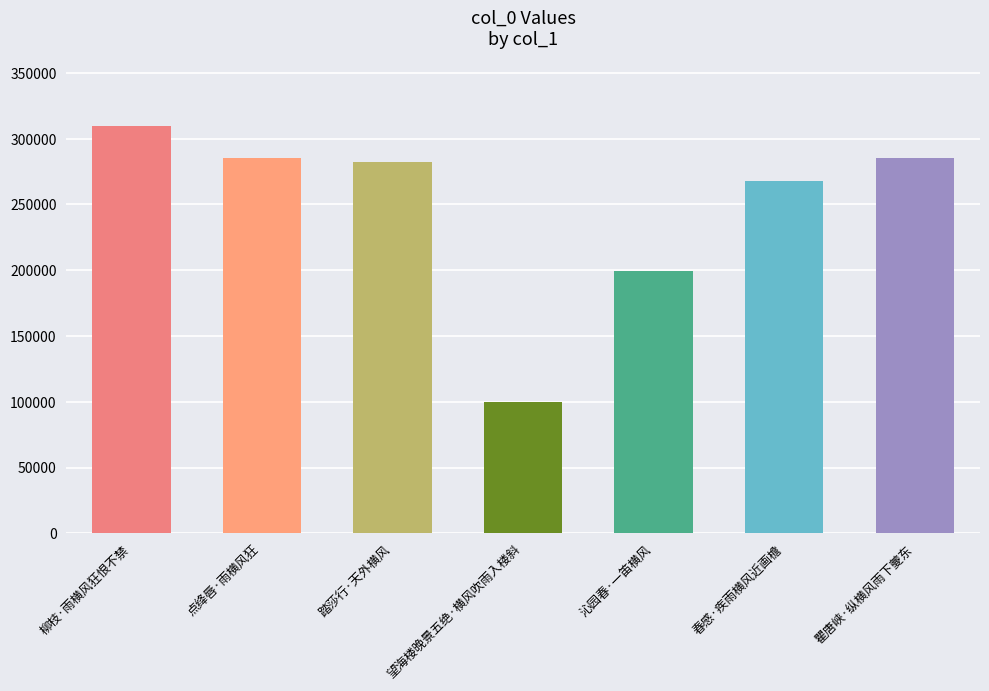

What is the change in value from 点绛唇·雨横风狂 to 瞿唐峡·纵横风雨下夔东?

+226